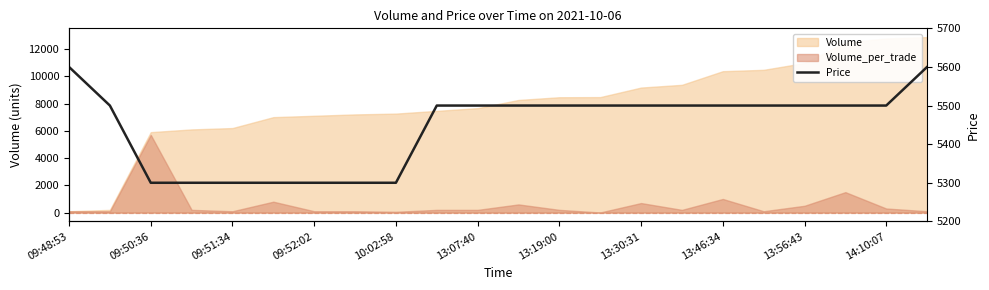

Read the value at 17, to the nearest 5.

5500